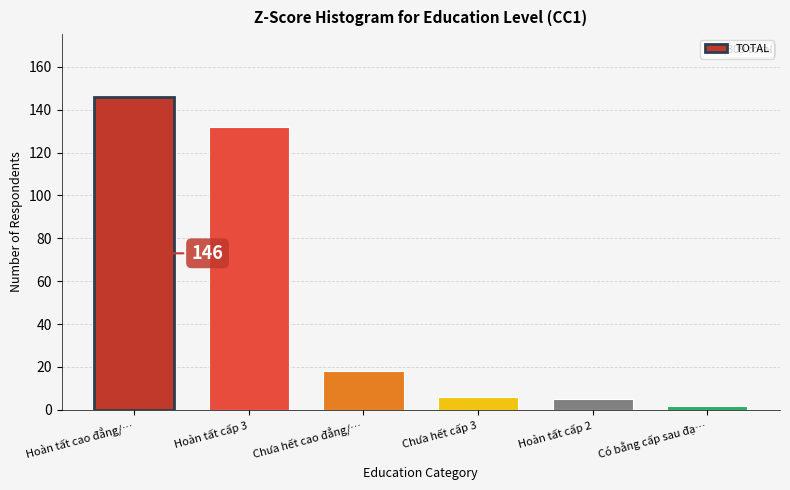

Reading left to right, transcribe all the data shown in this chart.

146	132	18	6	5	2